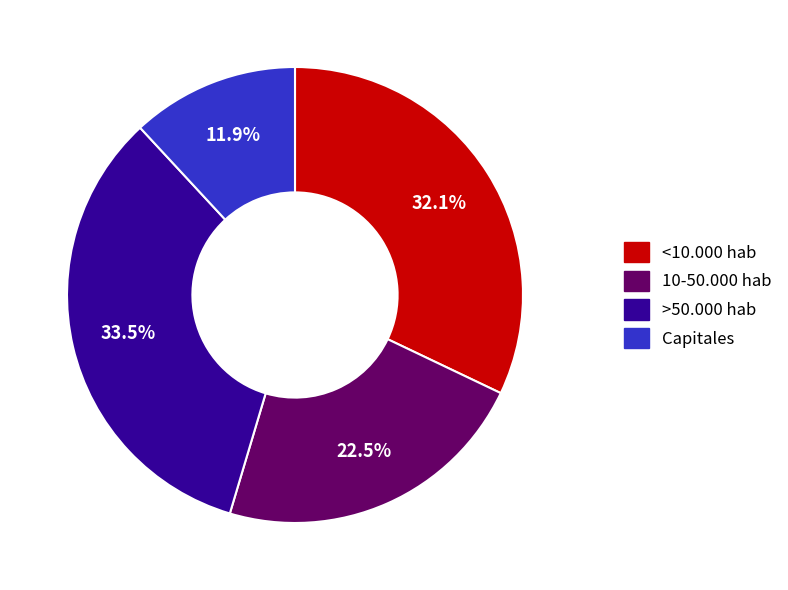

Is the sum of Capitales and >50.000 hab greater than half?

No